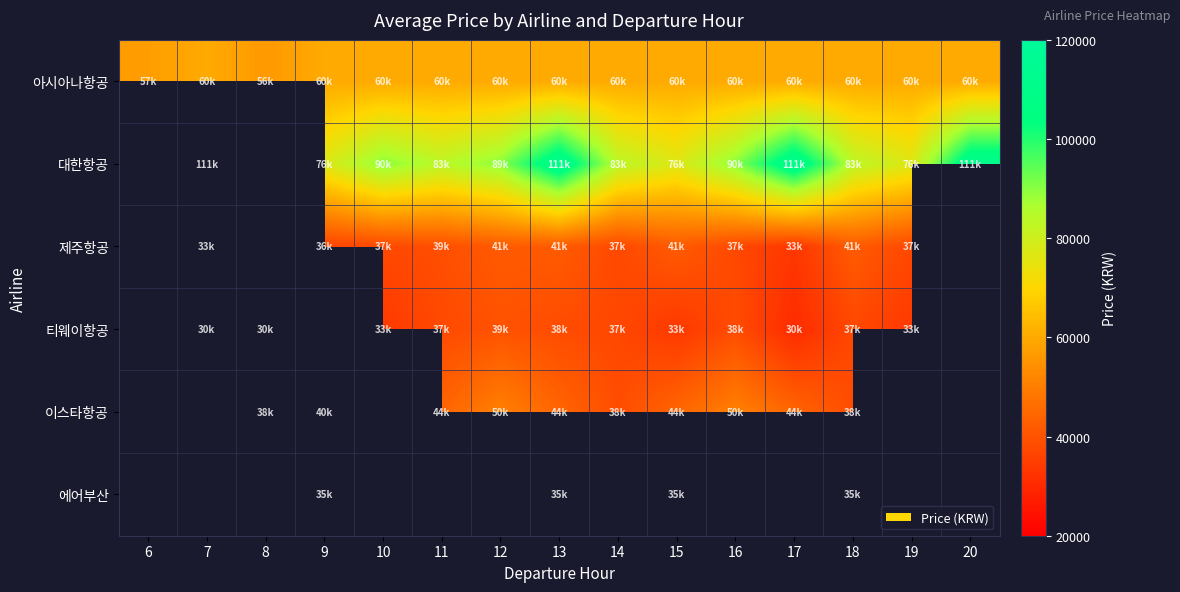

Which label corresponds to the largest value in the chart?

7